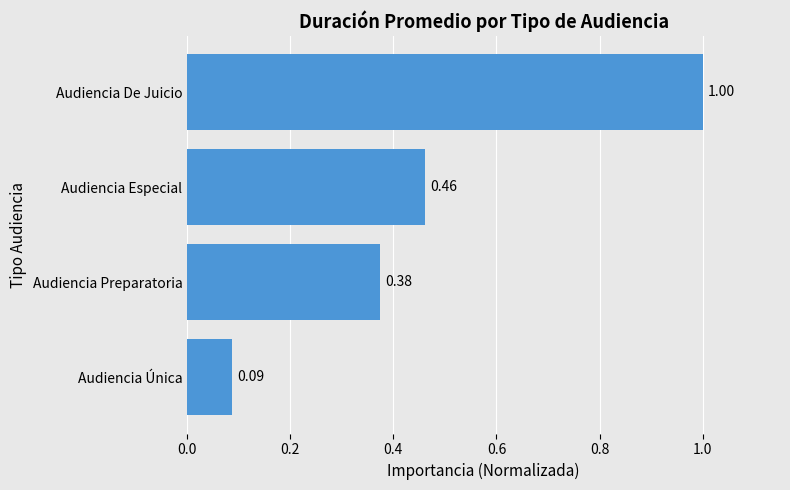

At which label is the value closest to 0?

Audiencia Única